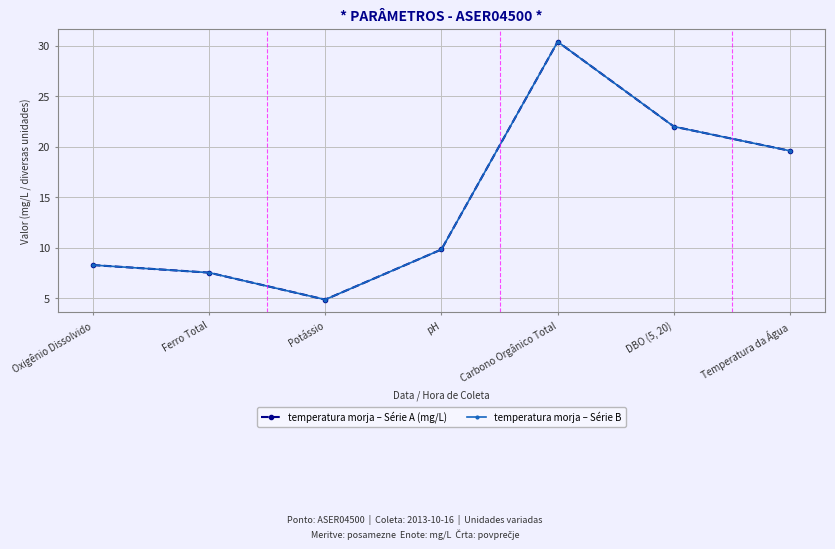

Is this an area chart (filled region under the line)?

No